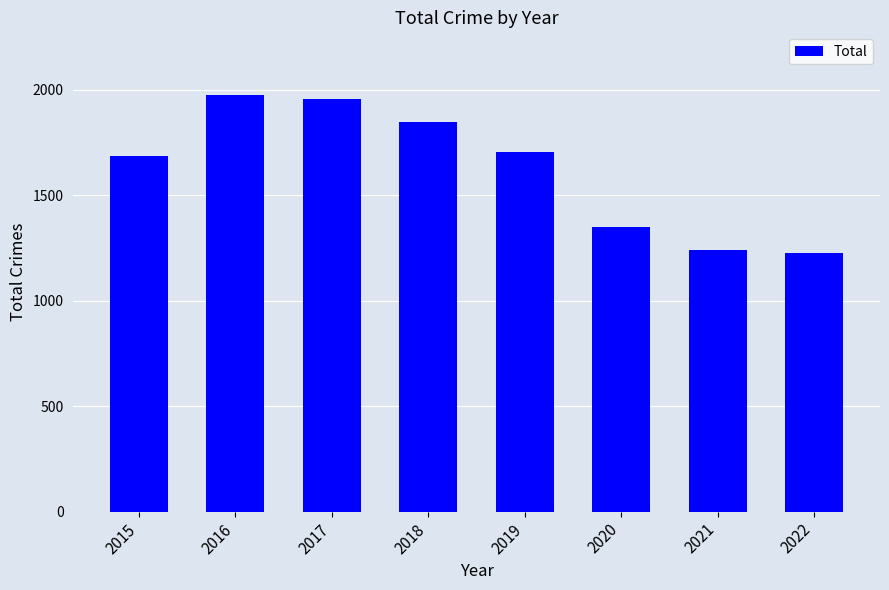

What is the maximum value shown in the chart?

1975